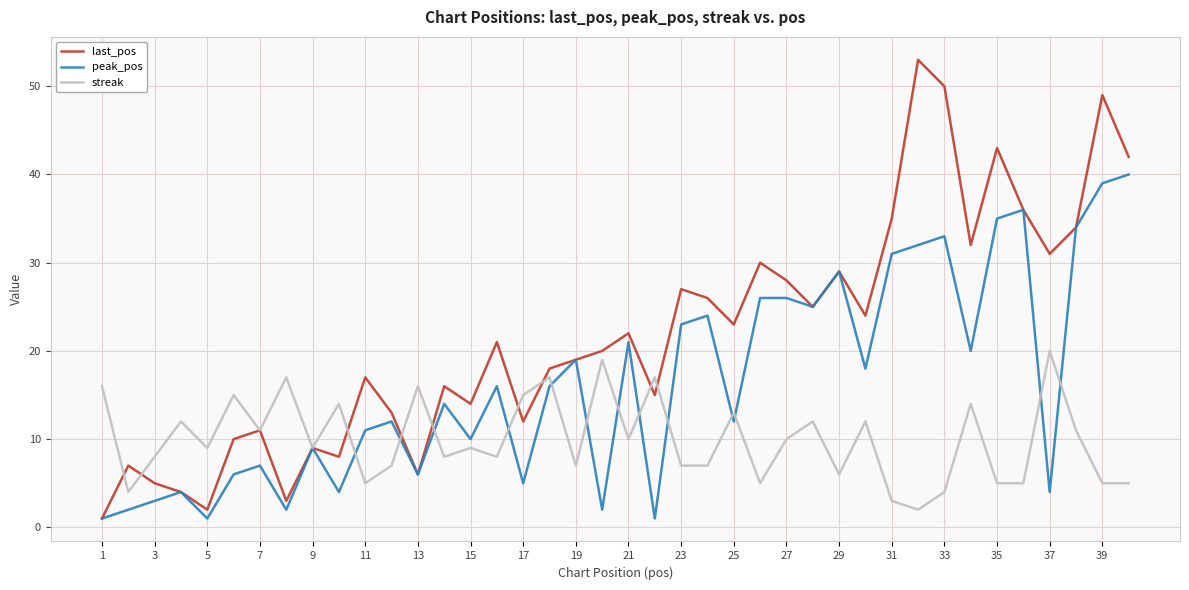

What is the average value of the peak_pos series?

16